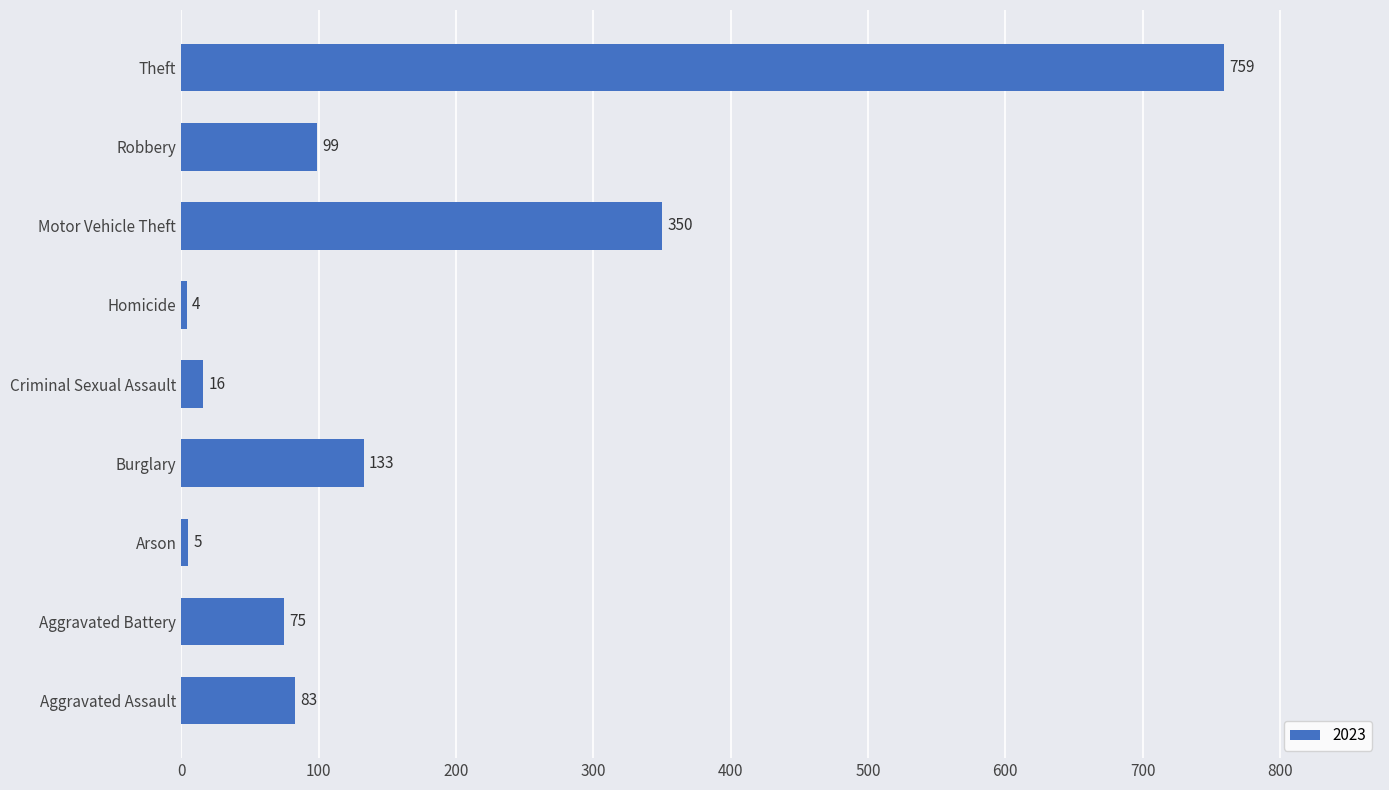

How many data points are less than 83?

4